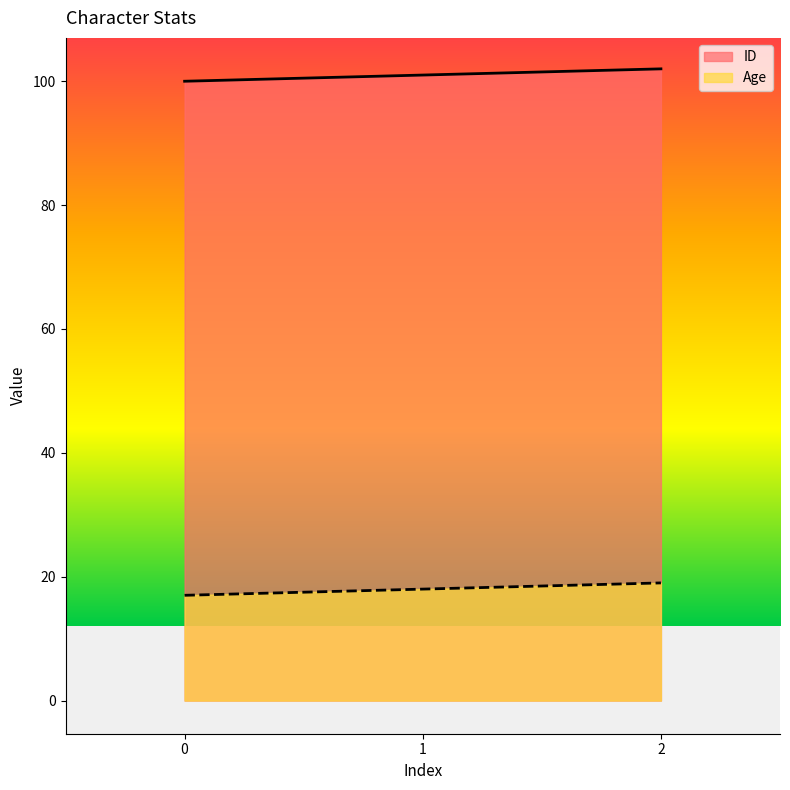

Which series changed the most between 1 and 2?

ID